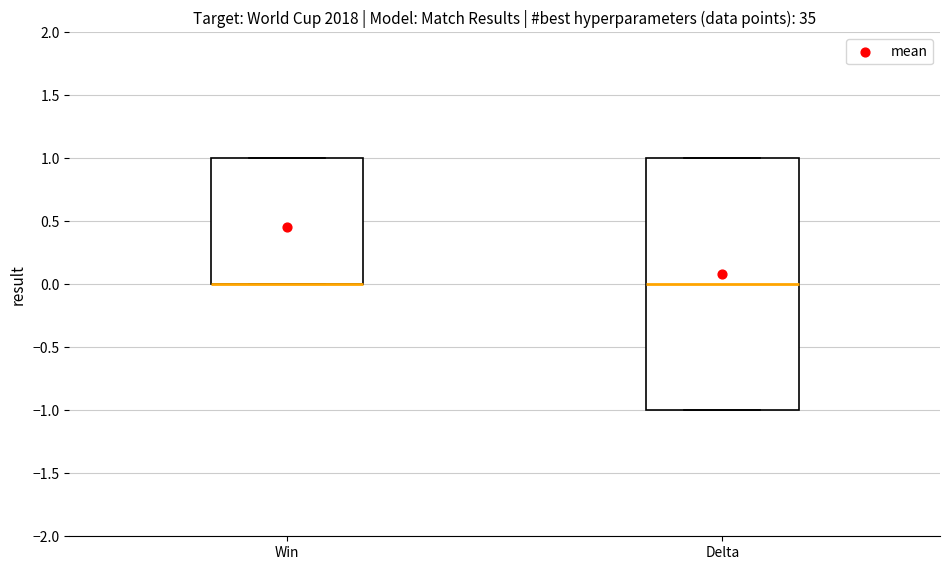

Reading left to right, read every box against the y-axis: the position of its median line, the range the box covers, and the ends of its whiskers. The values are not printed on the chart, so give them approximately, as read against the axis.

Win: median 0 (drawn on the box's lower edge), box 0 to 1, whiskers 0 to 1
Delta: median 0, box -1 to 1, whiskers -1 to 1